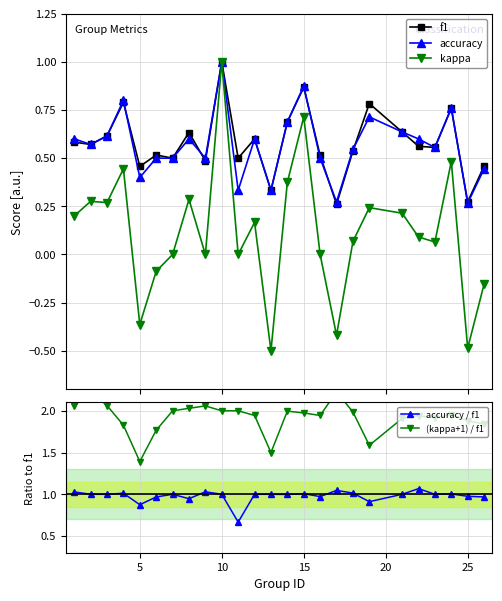

True or false: kappa has more than 2 interior local peaks.

True